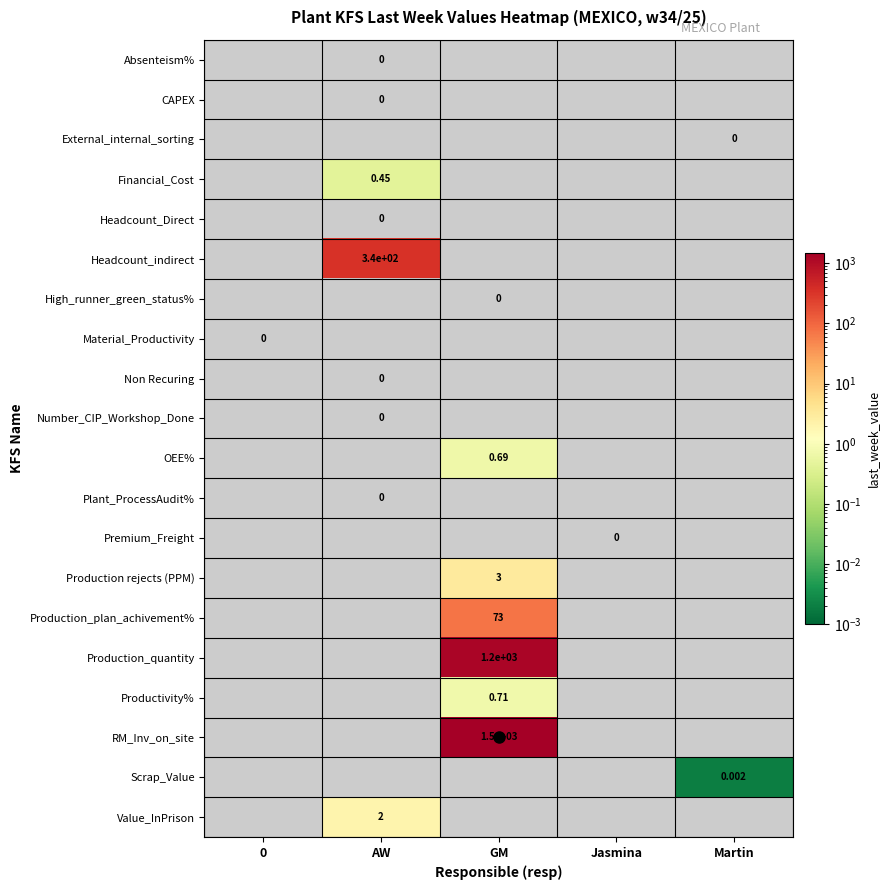

How many series are shown in this chart?

20